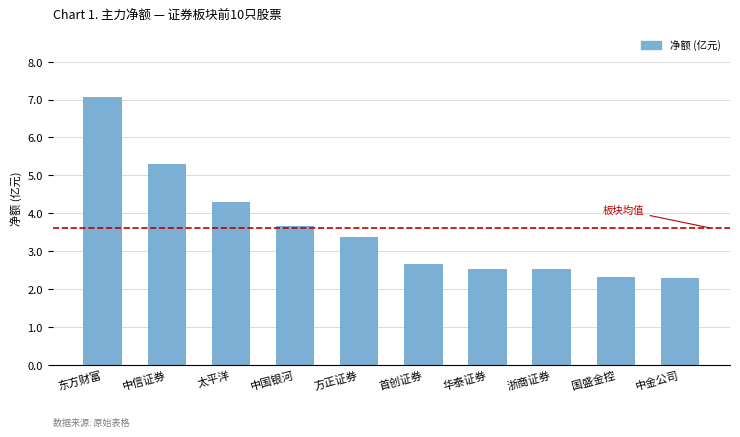

What is the value of the 8th bar from the left?

2.5